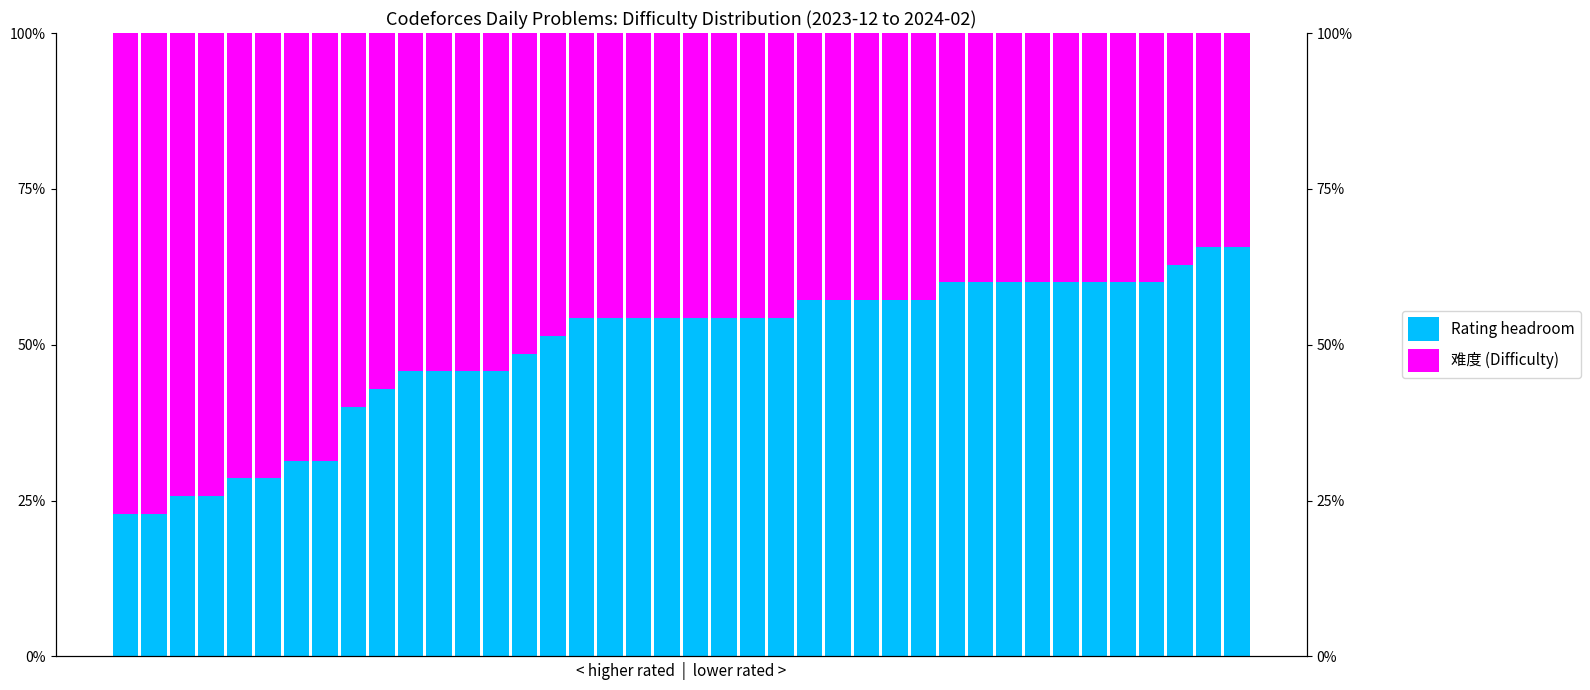

Which series has the largest total across all categories?

难度 (Difficulty)